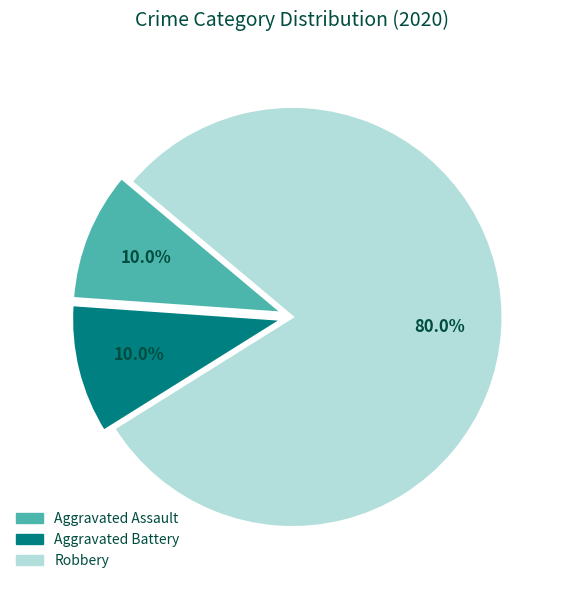

How much of the chart is everything except Aggravated Battery?

90.0%